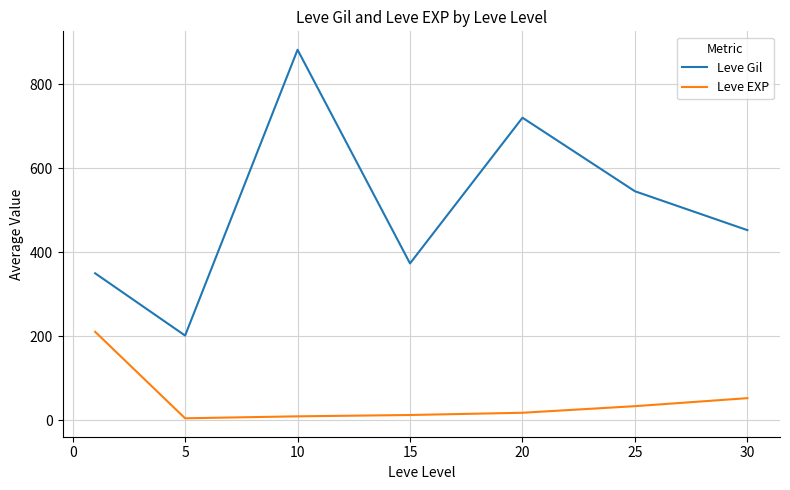

Rank the series by their maximum value, from highest to lowest.

Leve Gil, Leve EXP